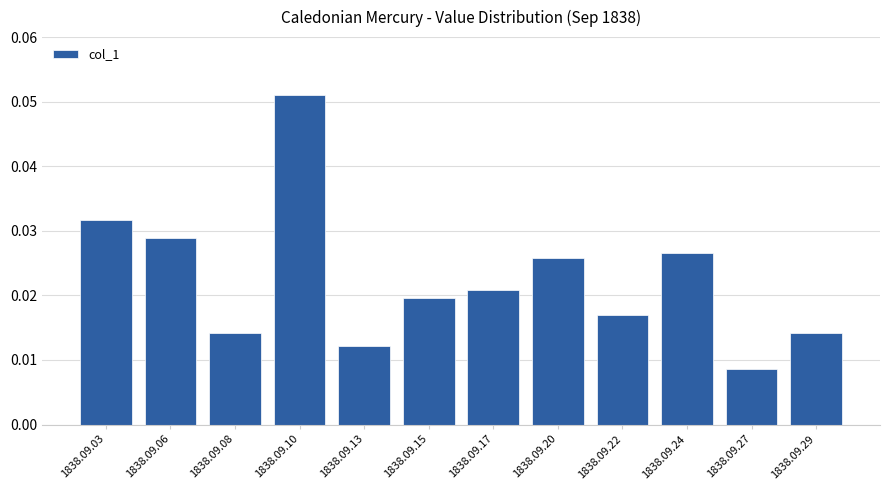

Does the chart contain any negative values?

No